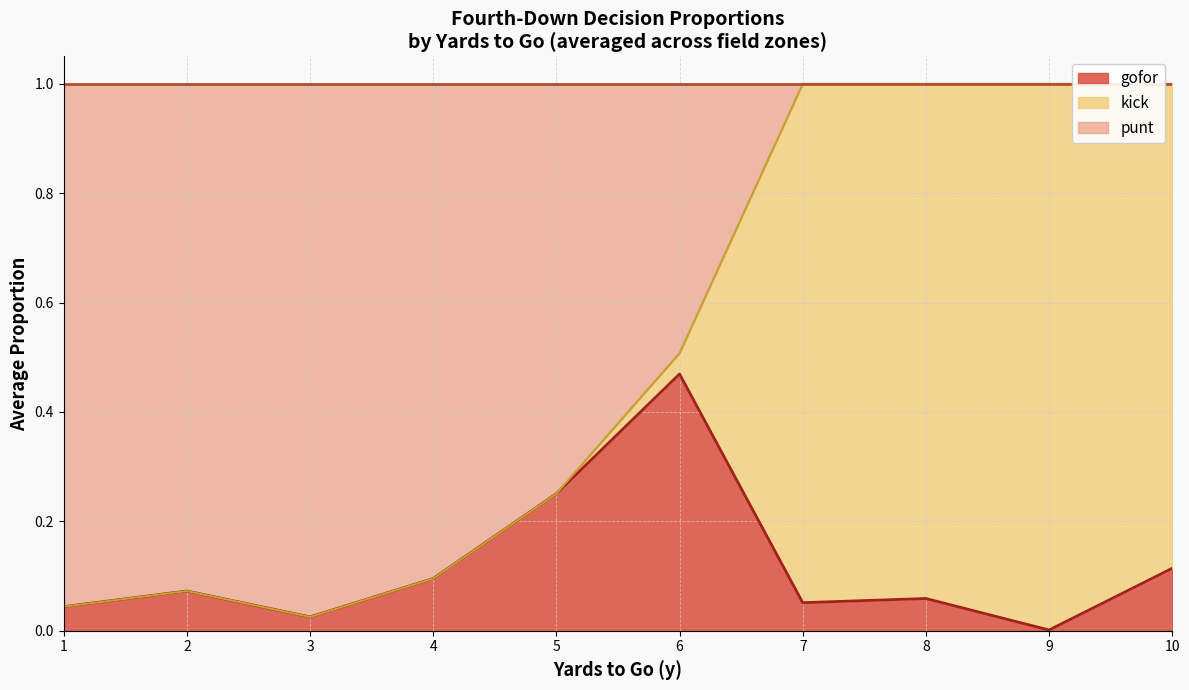

At which label does gofor reach its minimum?

9